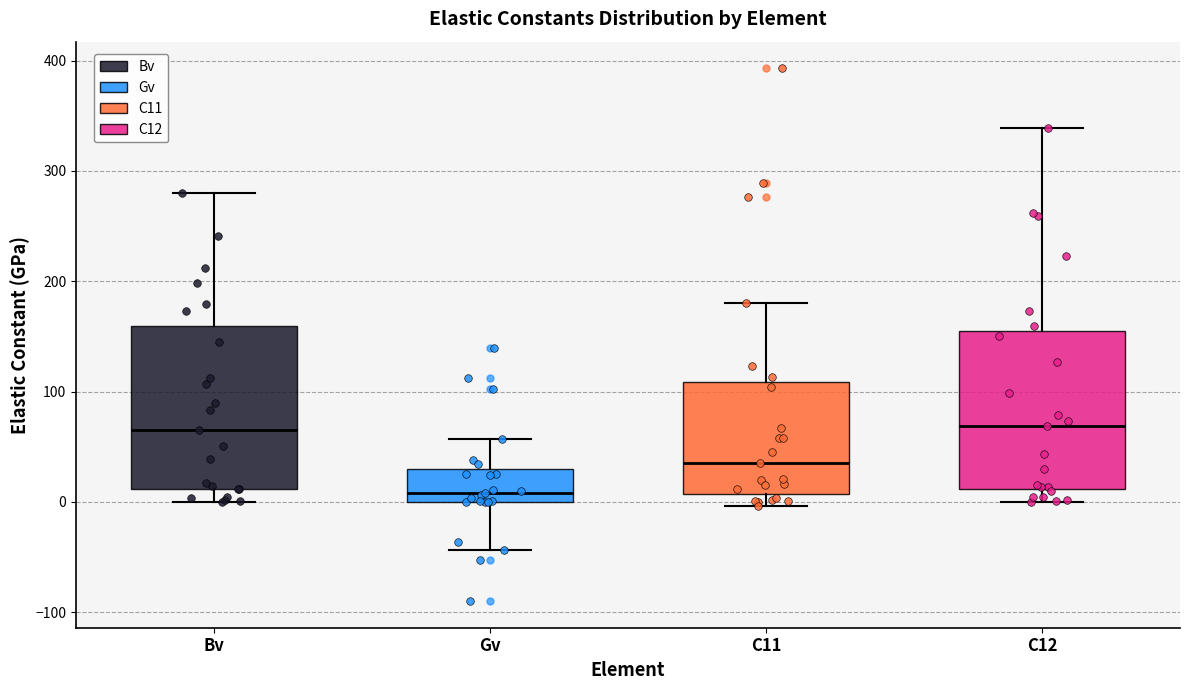

Reading left to right, transcribe this box plot: for each box, give where its median line is, the range the box spans, and where its two whiskers end, as read against the y-axis. The values are not printed on the chart, so give them approximately, as read against the axis.

Bv: median 70, box 10 to 160, whiskers 0 to 280
Gv: median 10, box 0 to 30, whiskers -40 to 60
C11: median 40, box 10 to 110, whiskers 0 to 180
C12: median 70, box 10 to 150, whiskers 0 to 340